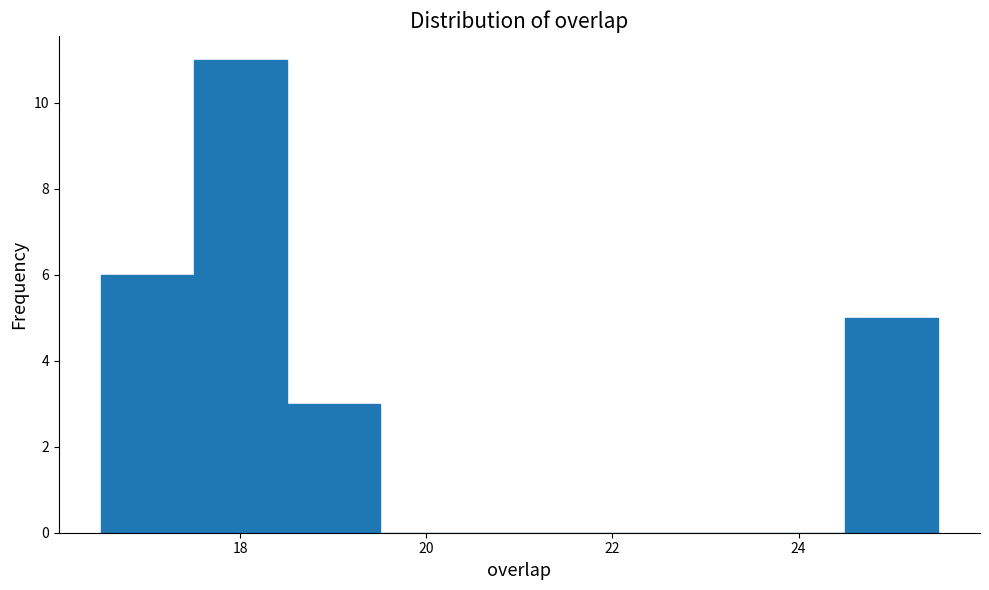

What is the height of the bar covering 18.5 to 19.5 on the x-axis? Neither the bar edges nor the heights are printed on the chart, so give them approximately, as read against the axes.

3